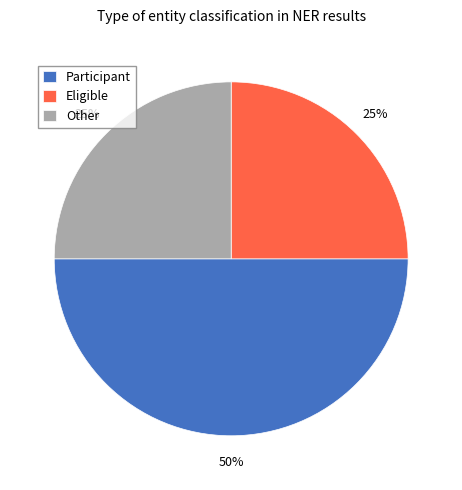

The Eligible slice represents 14% of the pie. True or false?

False